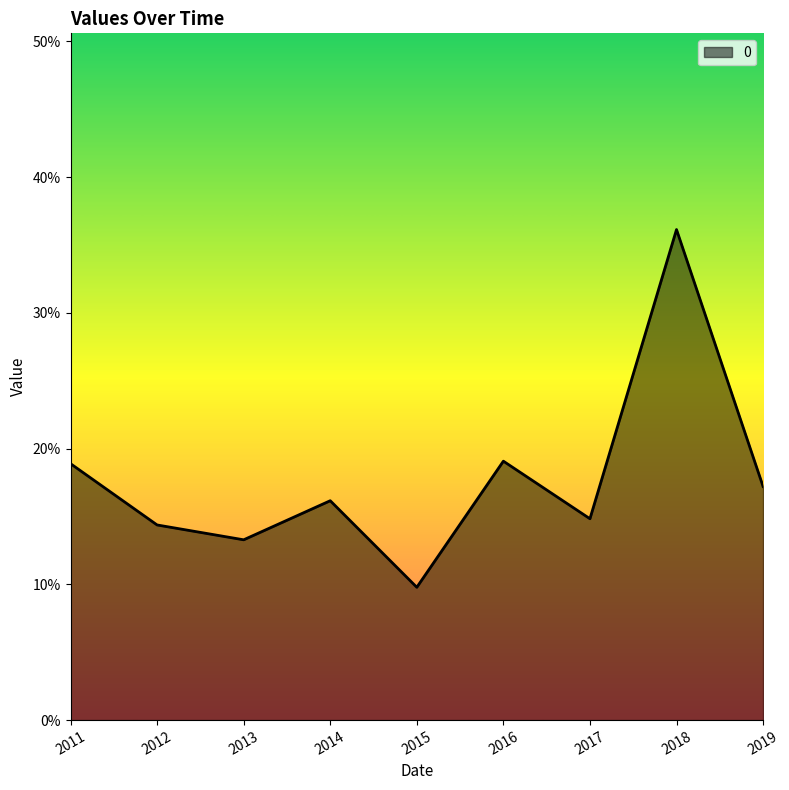

Does the chart display data point markers on the line(s)?

No